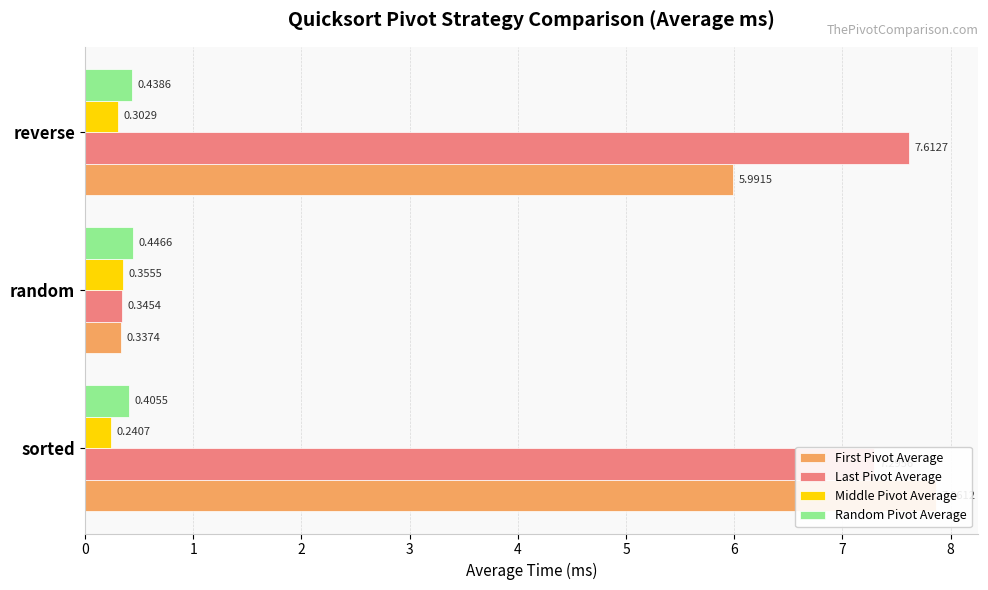

Rank the series at random from highest to lowest value.

Random Pivot Average, Middle Pivot Average, Last Pivot Average, First Pivot Average